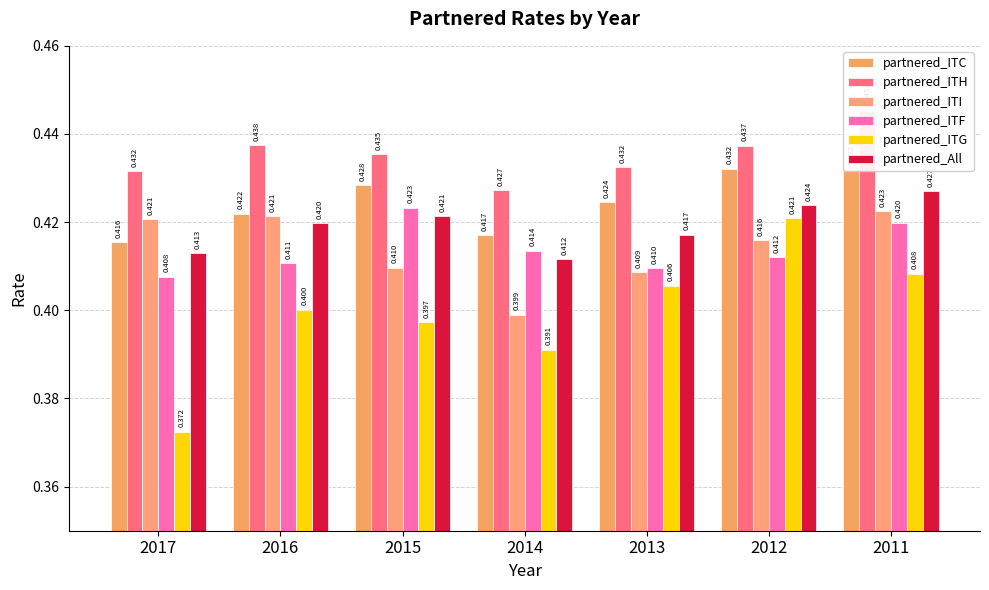

Reading left to right, extract all data points from this chart.

partnered_ITC: 2017=0.4	2016=0.4	2015=0.4	2014=0.4	2013=0.4	2012=0.4	2011=0.4
partnered_ITH: 2017=0.4	2016=0.4	2015=0.4	2014=0.4	2013=0.4	2012=0.4	2011=0.4
partnered_ITI: 2017=0.4	2016=0.4	2015=0.4	2014=0.4	2013=0.4	2012=0.4	2011=0.4
partnered_ITF: 2017=0.4	2016=0.4	2015=0.4	2014=0.4	2013=0.4	2012=0.4	2011=0.4
partnered_ITG: 2017=0.4	2016=0.4	2015=0.4	2014=0.4	2013=0.4	2012=0.4	2011=0.4
partnered_All: 2017=0.4	2016=0.4	2015=0.4	2014=0.4	2013=0.4	2012=0.4	2011=0.4